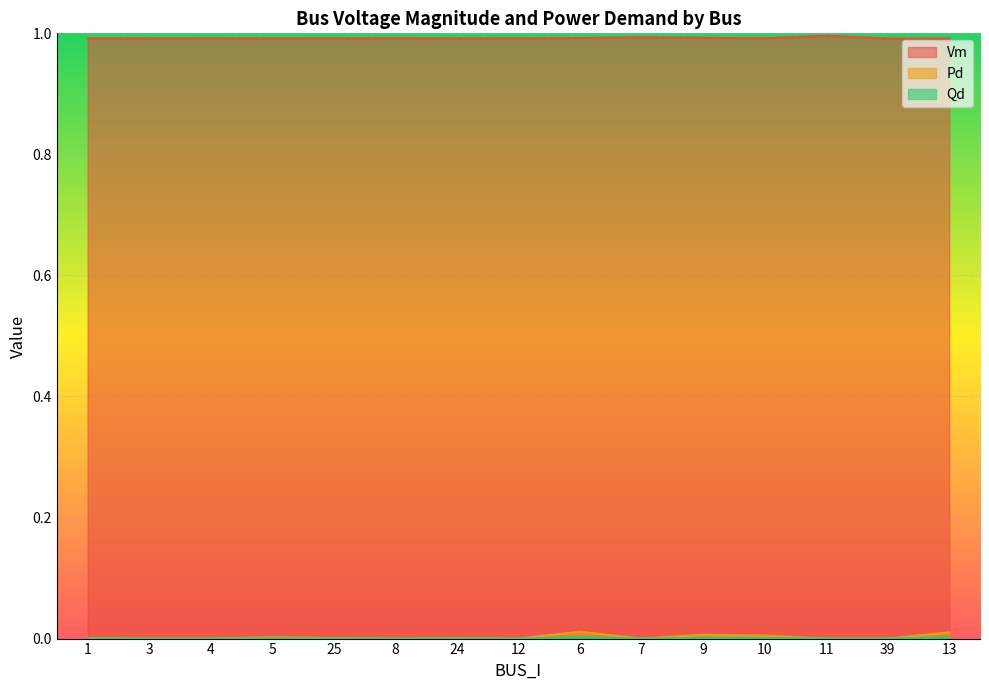

True or false: Pd and Vm intersect in this chart.

False